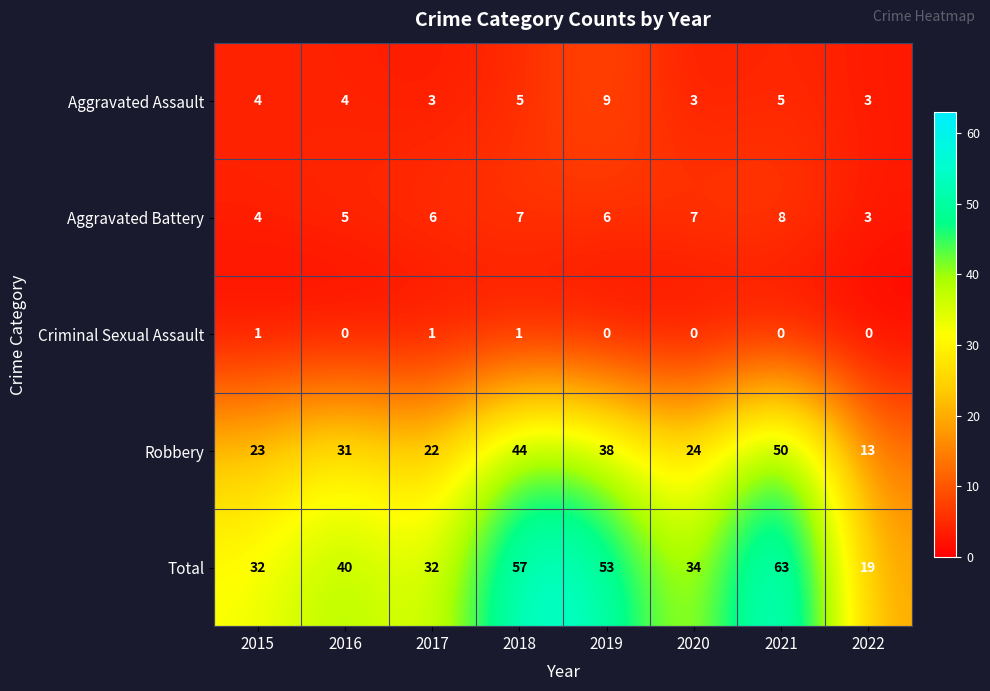

Between 2016 and 2019, which series saw the biggest shift?

Total